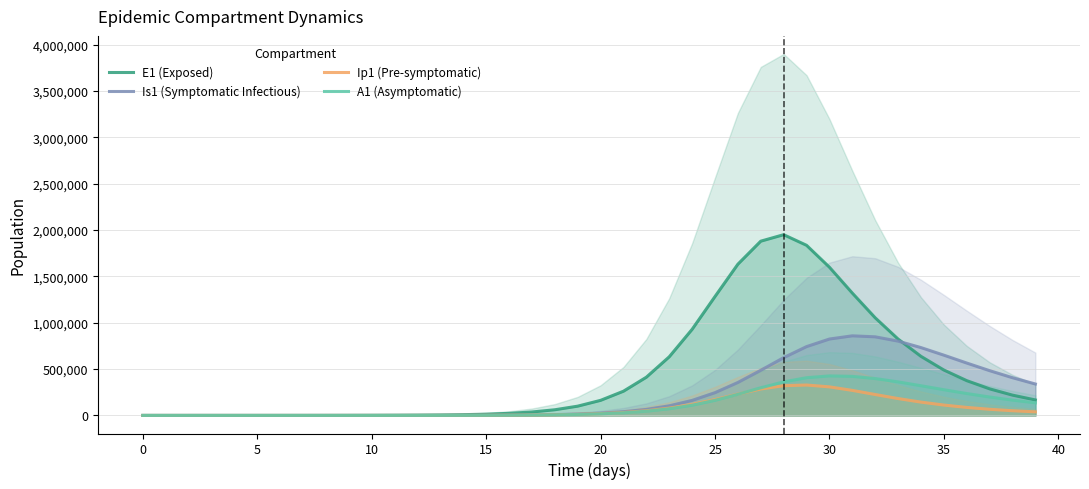

After their last crossing, which series has the higher values: Is1 (Symptomatic Infectious) or E1 (Exposed)?

Is1 (Symptomatic Infectious)